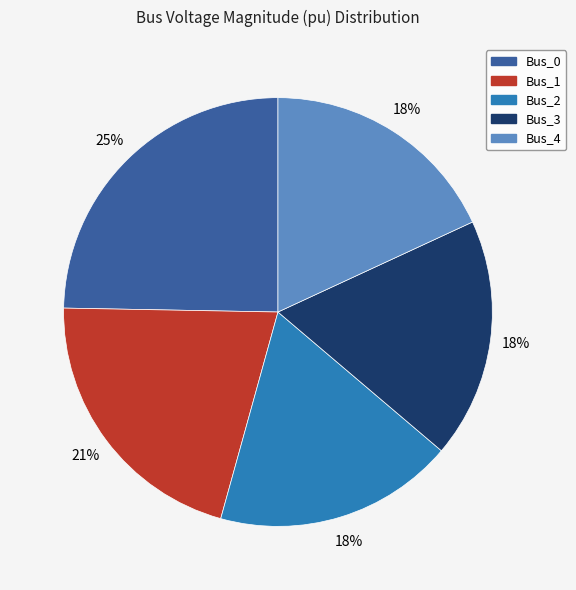

Does any single category account for the majority?

No